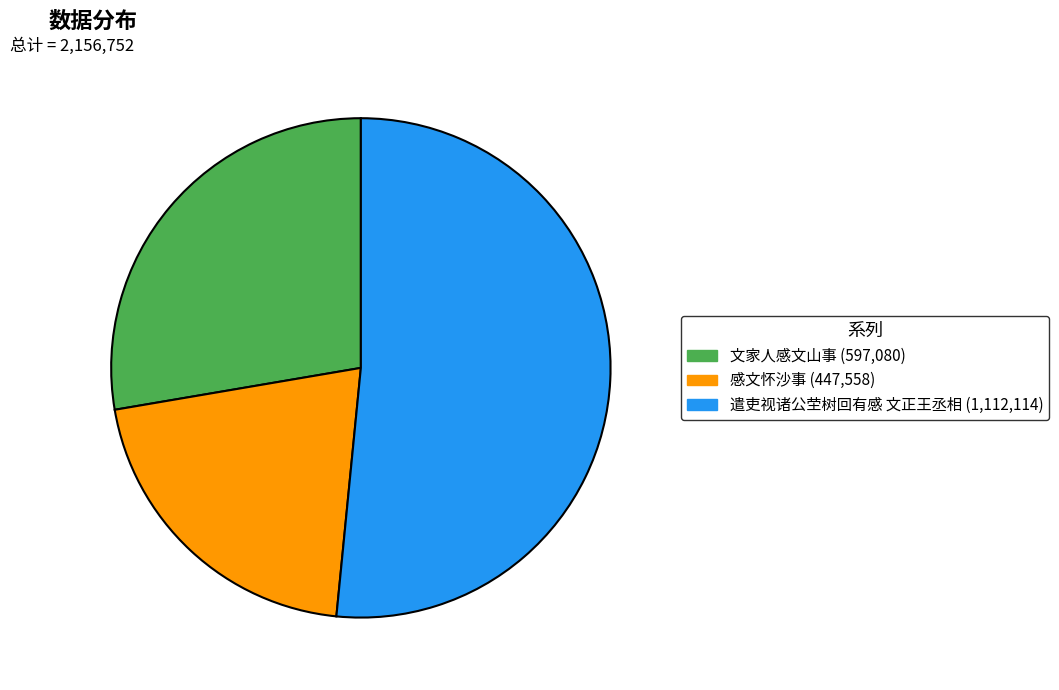

Which slice is the largest?

遣吏视诸公茔树回有感 文正王丞相